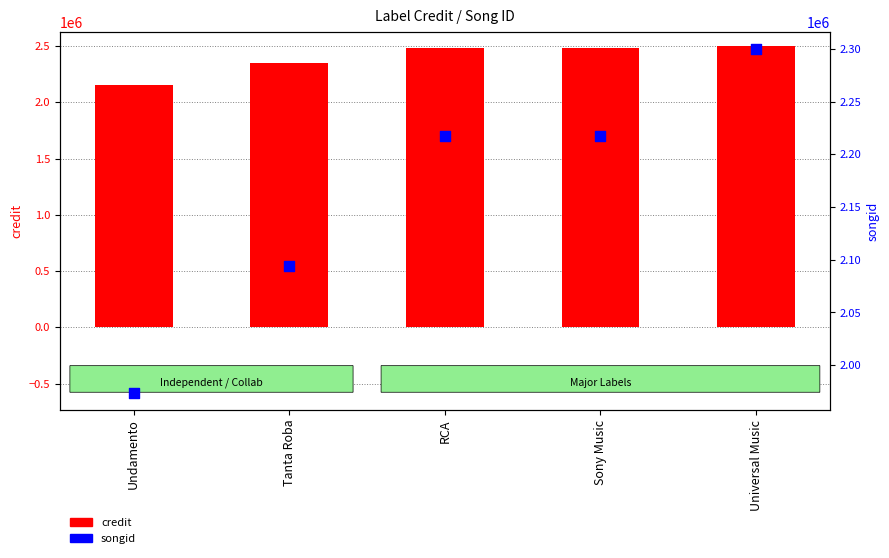

Which series reaches the maximum Y coordinate?

credit